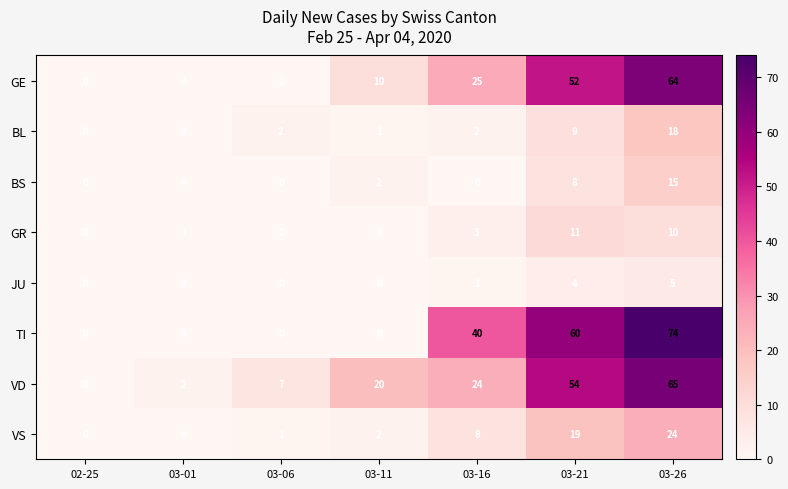

How many data points in GE are less than 10?

3